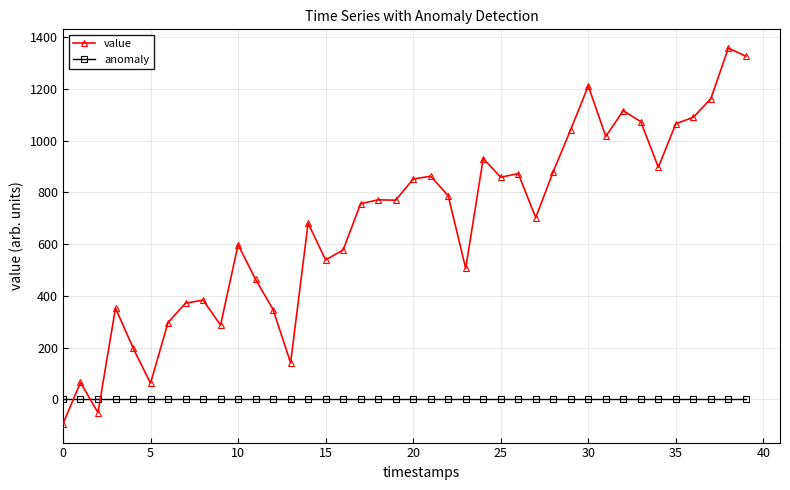

What is the smallest value displayed?

-94.4